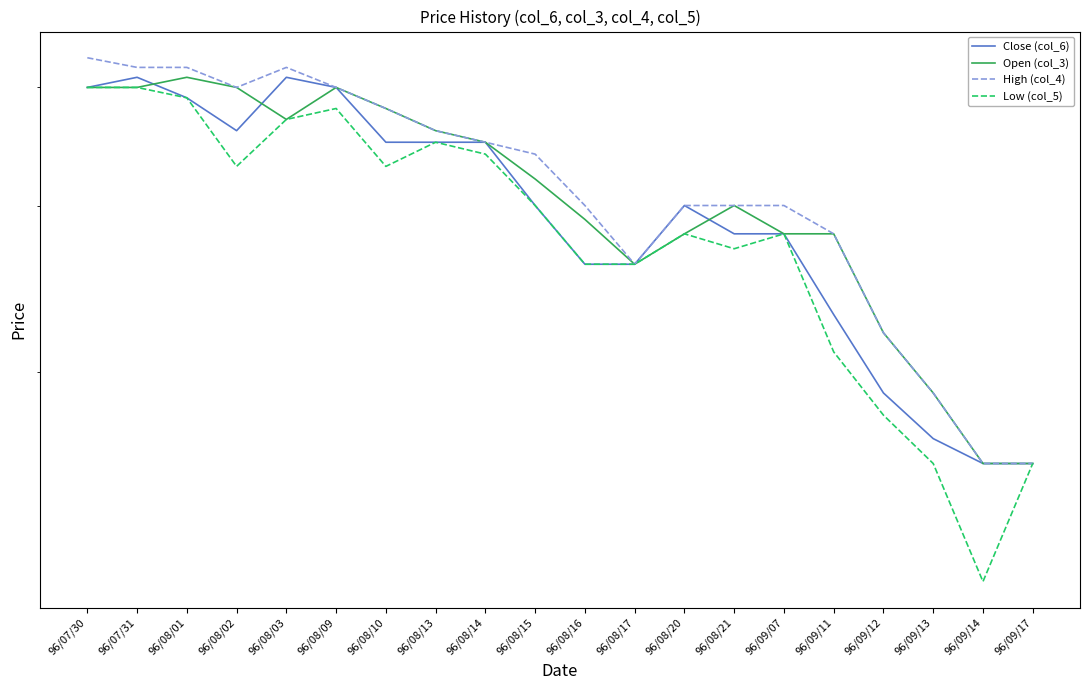

The Low (col_5) series shows 0.4 at 96/07/31. True or false?

True